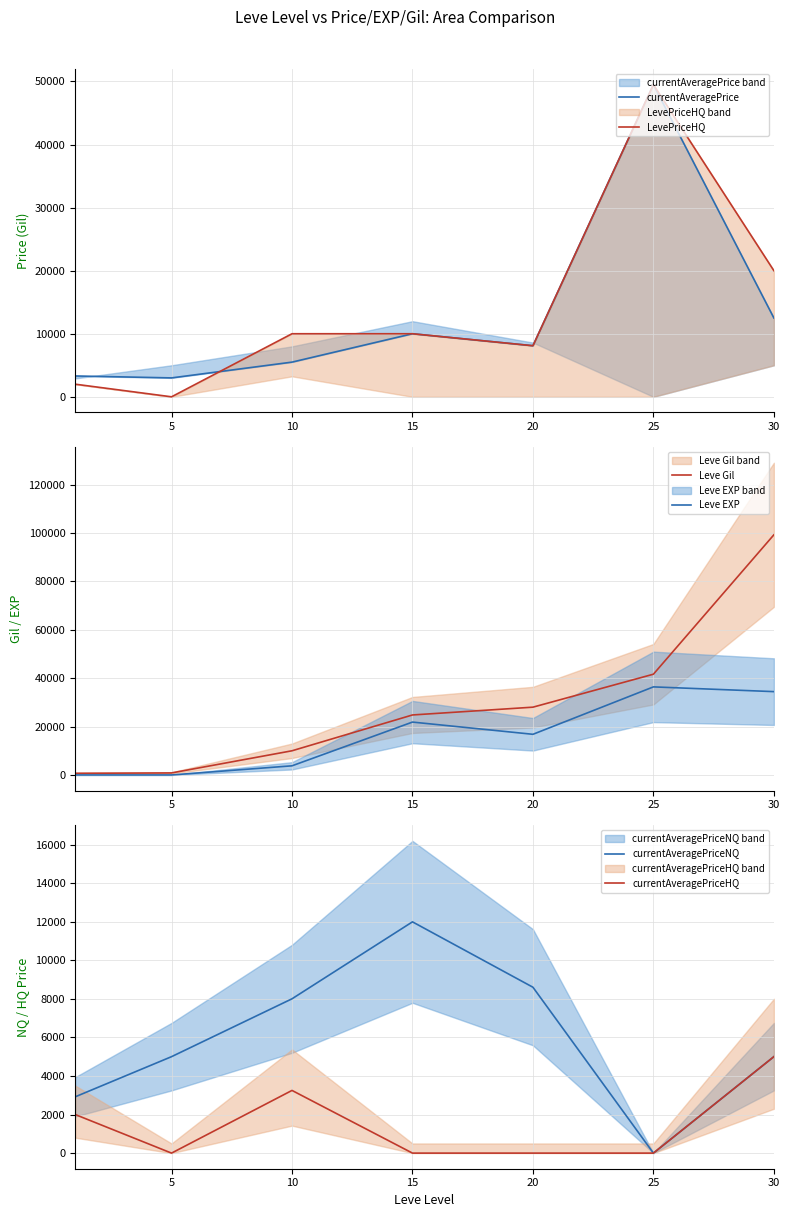

The value of Leve EXP at 20 is 8916. True or false?

False